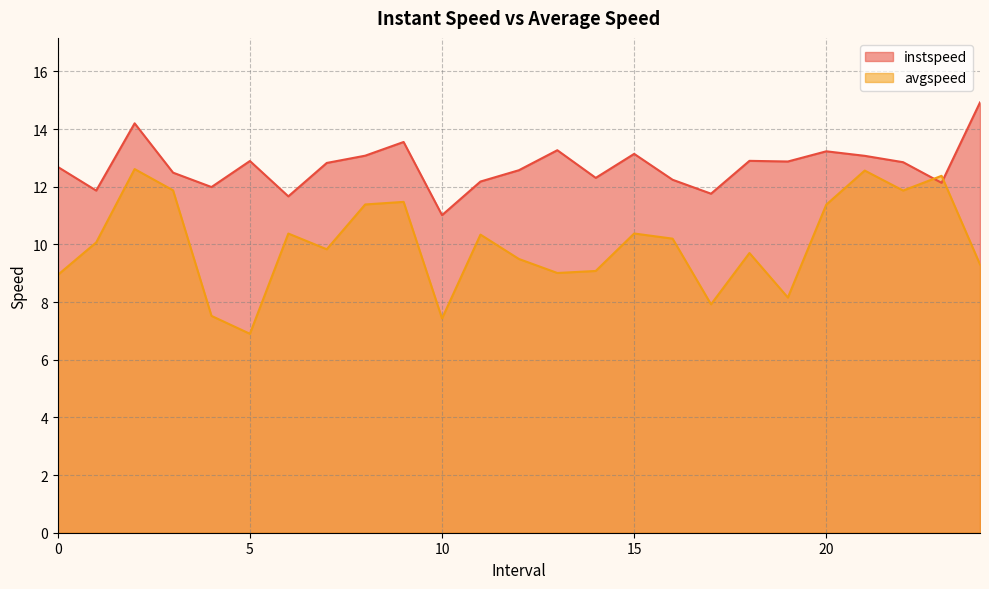

What are all the series names shown in the legend?

instspeed, avgspeed